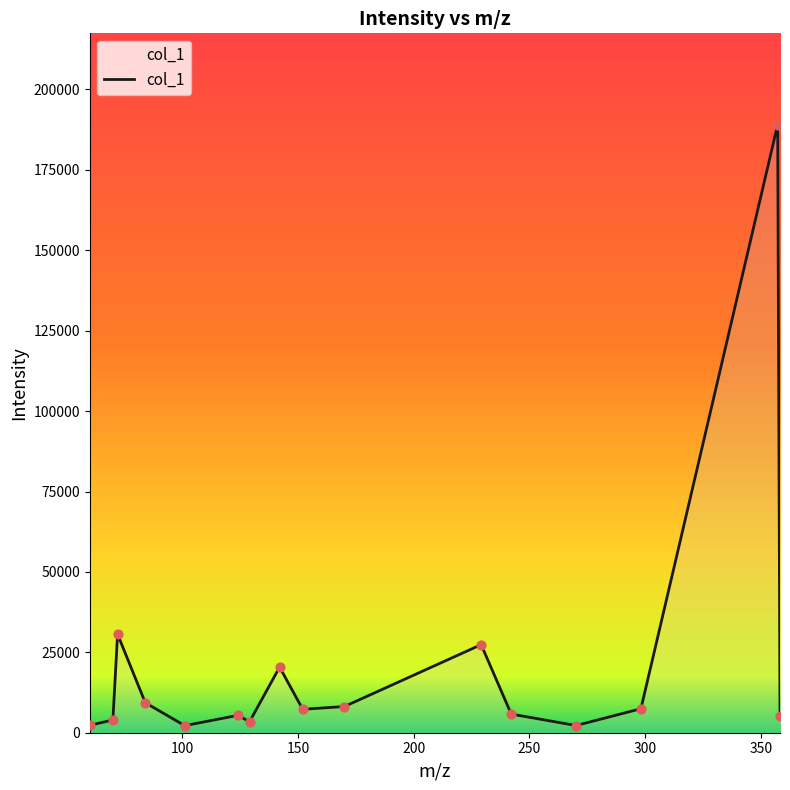

What is the maximum value shown in the chart?

189091.8